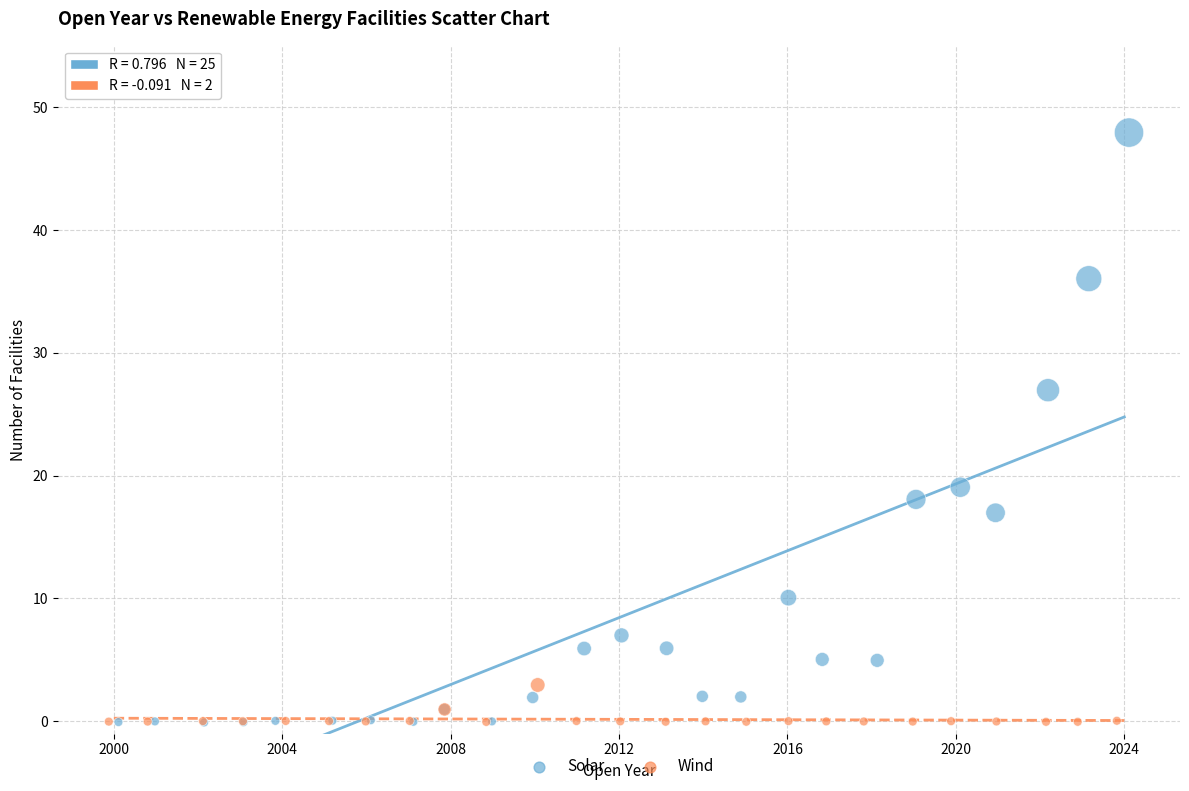

Which series has the widest spread of Y values?

Solar